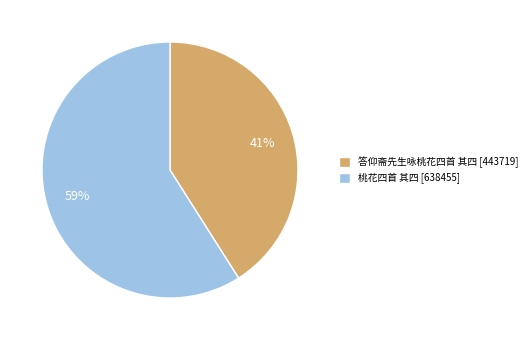

Rank the categories by value from highest to lowest.

桃花四首 其四, 答仰斋先生咏桃花四首 其四